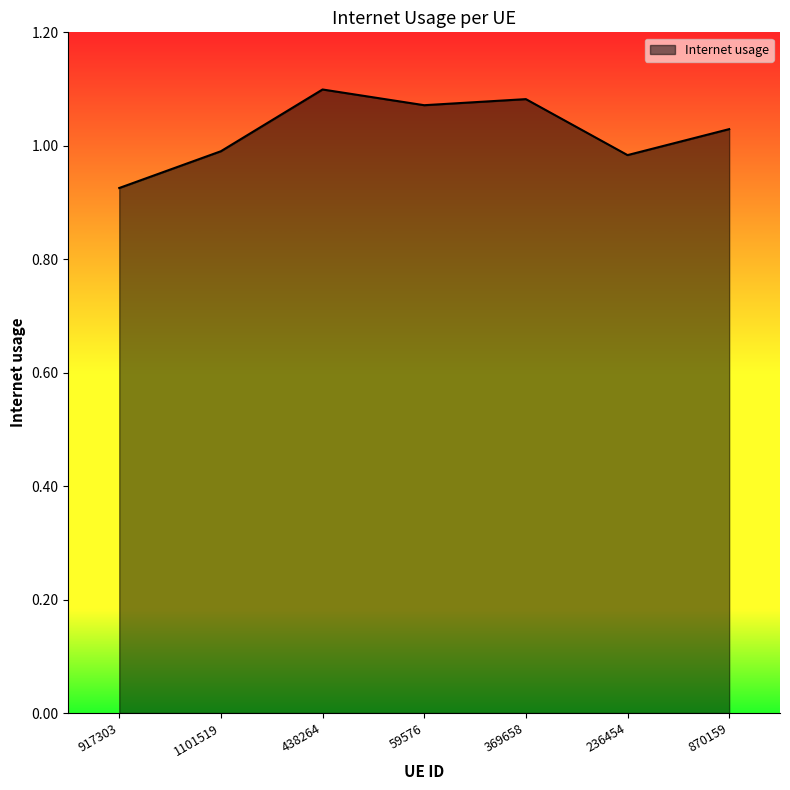

Where is the first local maximum?

438264